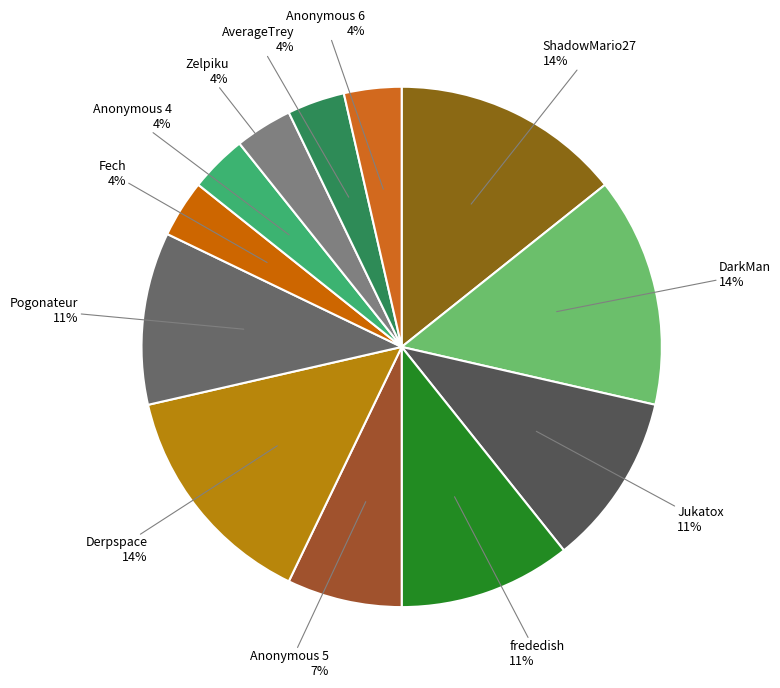

To the nearest percent, what percentage of the pie is ShadowMario27?

14%